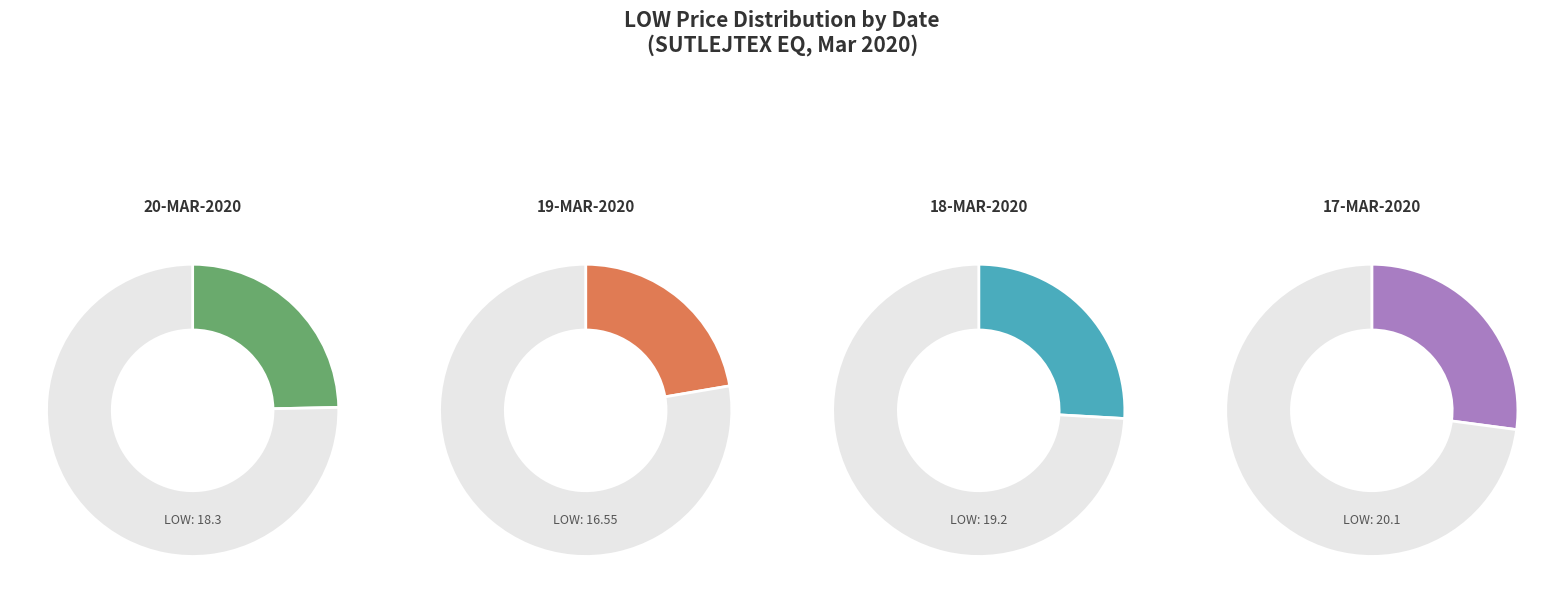

To the nearest percent, what is the combined percentage of 17-MAR-2020 and 18-MAR-2020?

53%